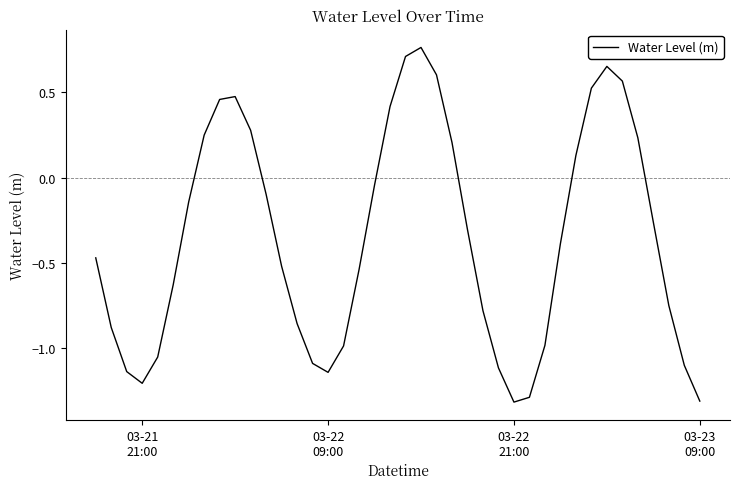

What is the smallest value displayed?

-1.3